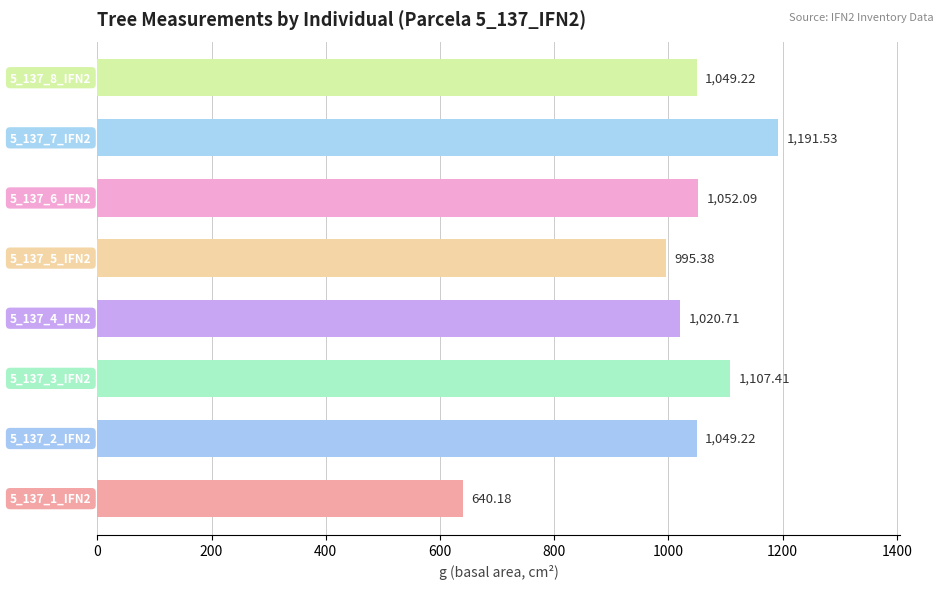

What is the average value?

1013.2